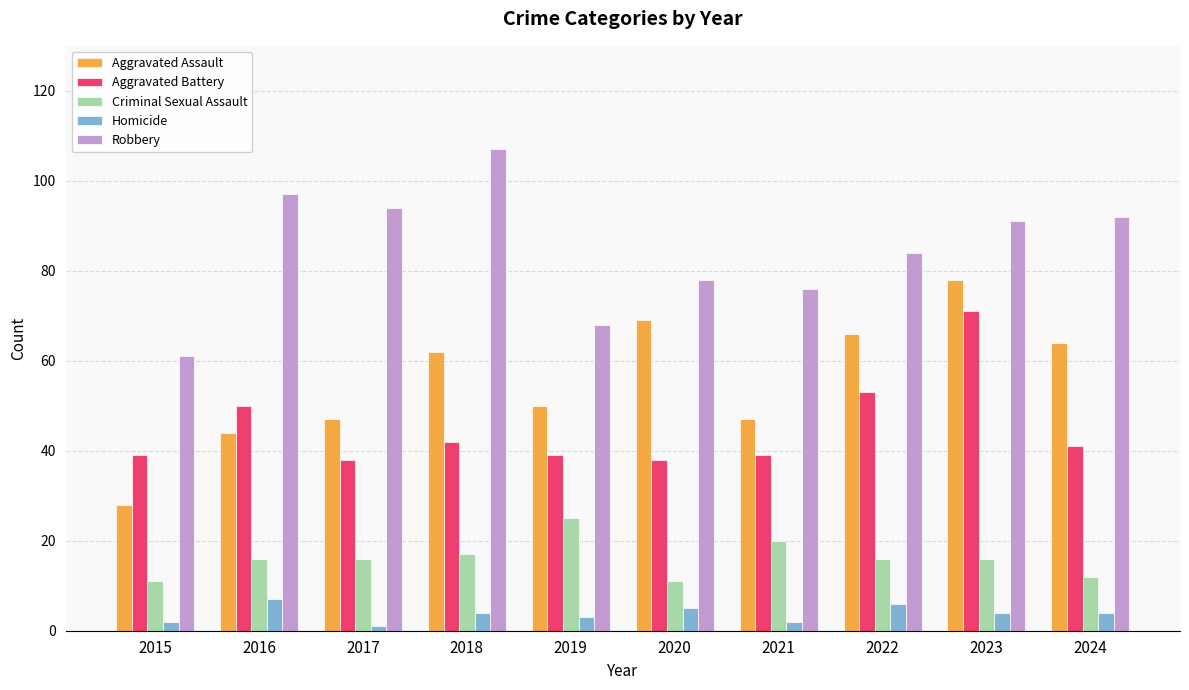

Reading right to left, what are all the values shown in this chart?

Aggravated Assault: 64	78	66	47	69	50	62	47	44	28
Aggravated Battery: 41	71	53	39	38	39	42	38	50	39
Criminal Sexual Assault: 12	16	16	20	11	25	17	16	16	11
Homicide: 4	4	6	2	5	3	4	1	7	2
Robbery: 92	91	84	76	78	68	107	94	97	61